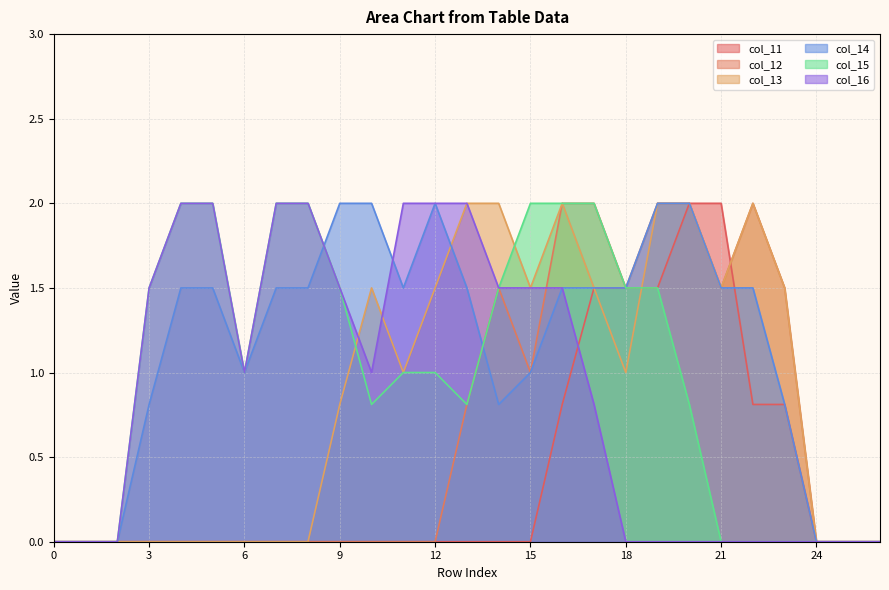

Which series has the largest total across all categories?

col_14